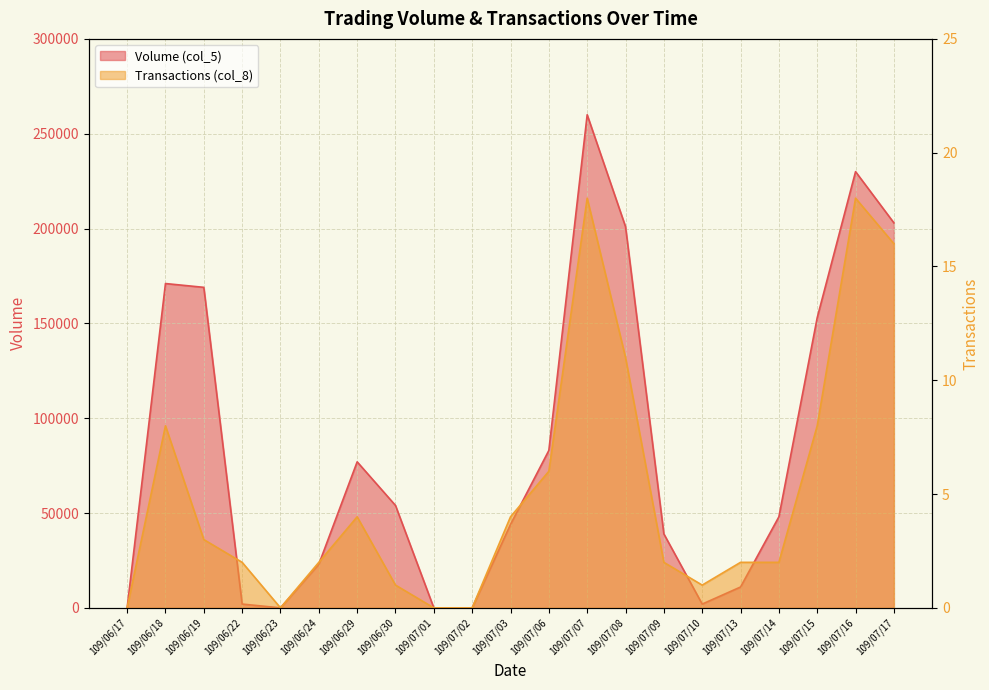

What is the label of the 8th point from the right?

109/07/08